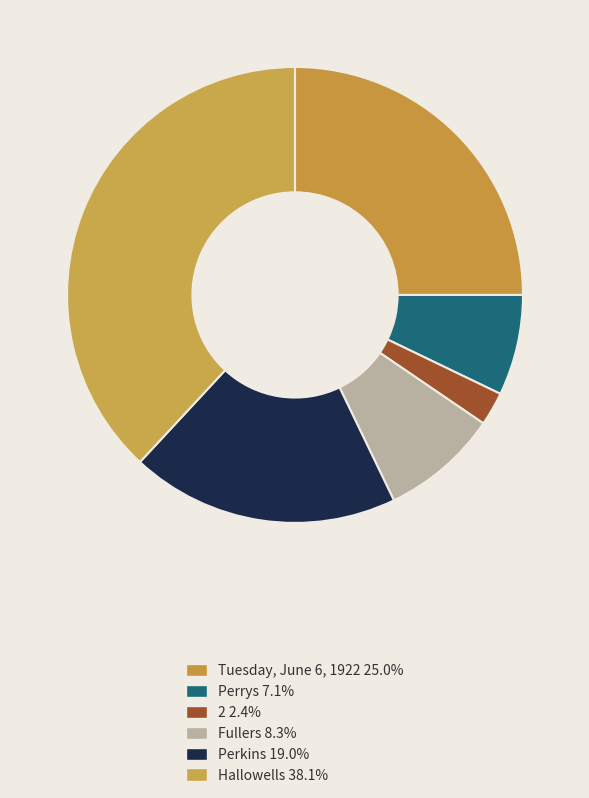

How many segments does this pie chart have?

6